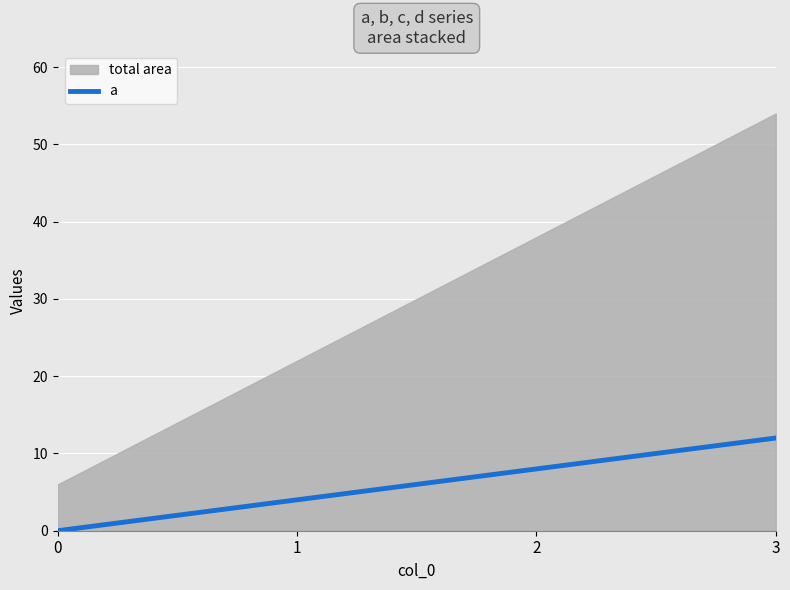

What is the change in value from 1 to 2?

+4